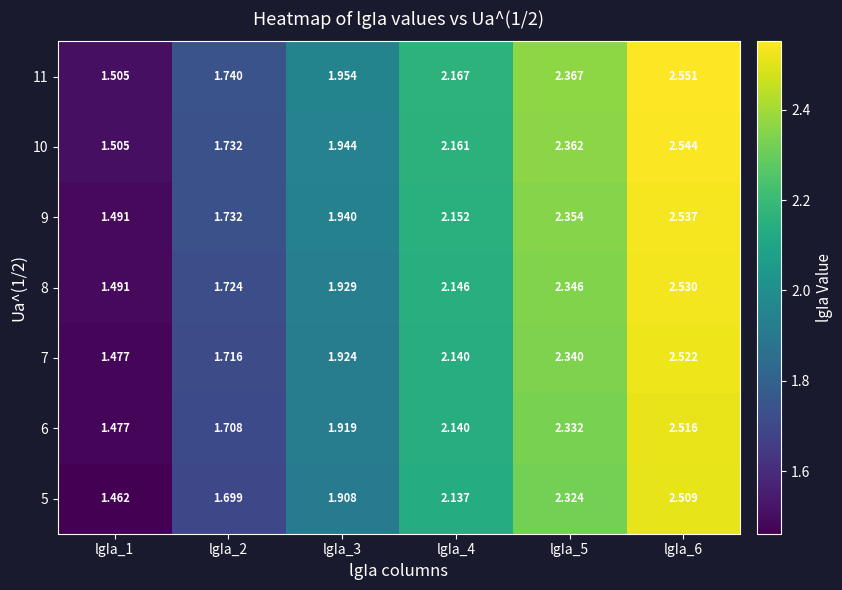

Is the value of 7 at lgIa_6 greater than the value of 10 at lgIa_4?

Yes